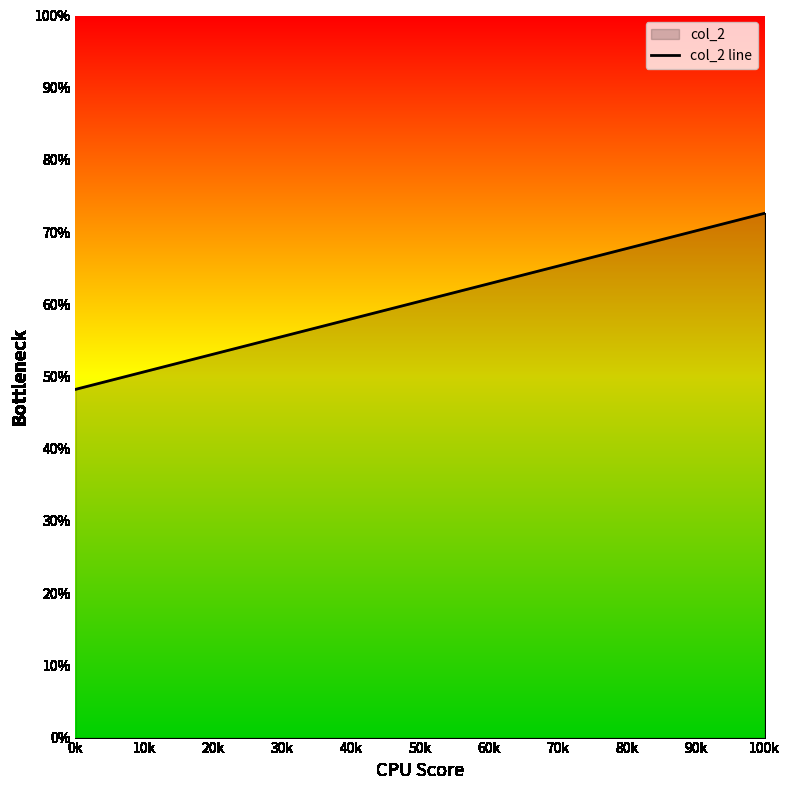

Reading left to right, transcribe all the data shown in this chart.

0k=48.2	100k=72.6